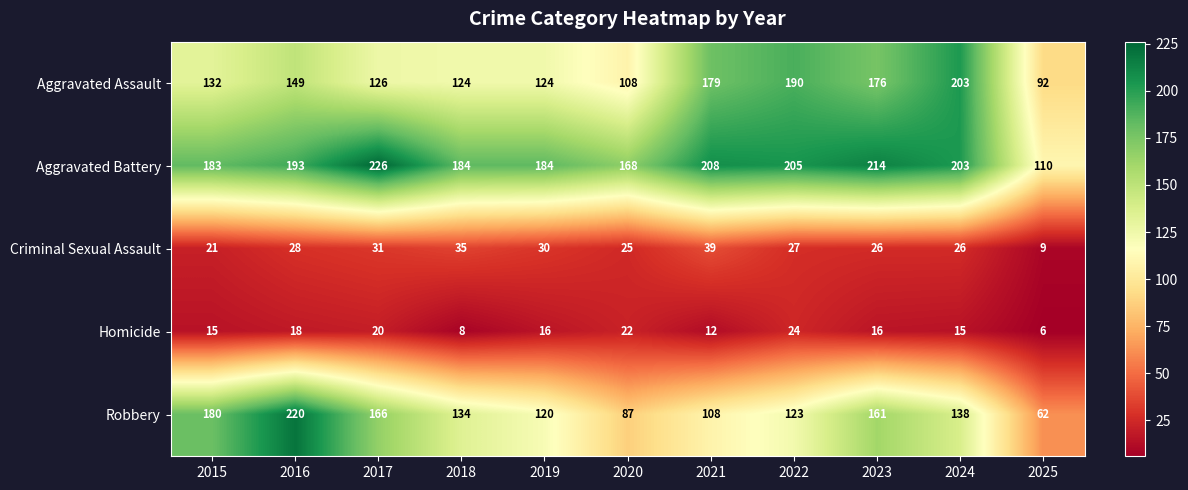

Rank the series at 2022 from lowest to highest value.

Homicide, Criminal Sexual Assault, Robbery, Aggravated Assault, Aggravated Battery